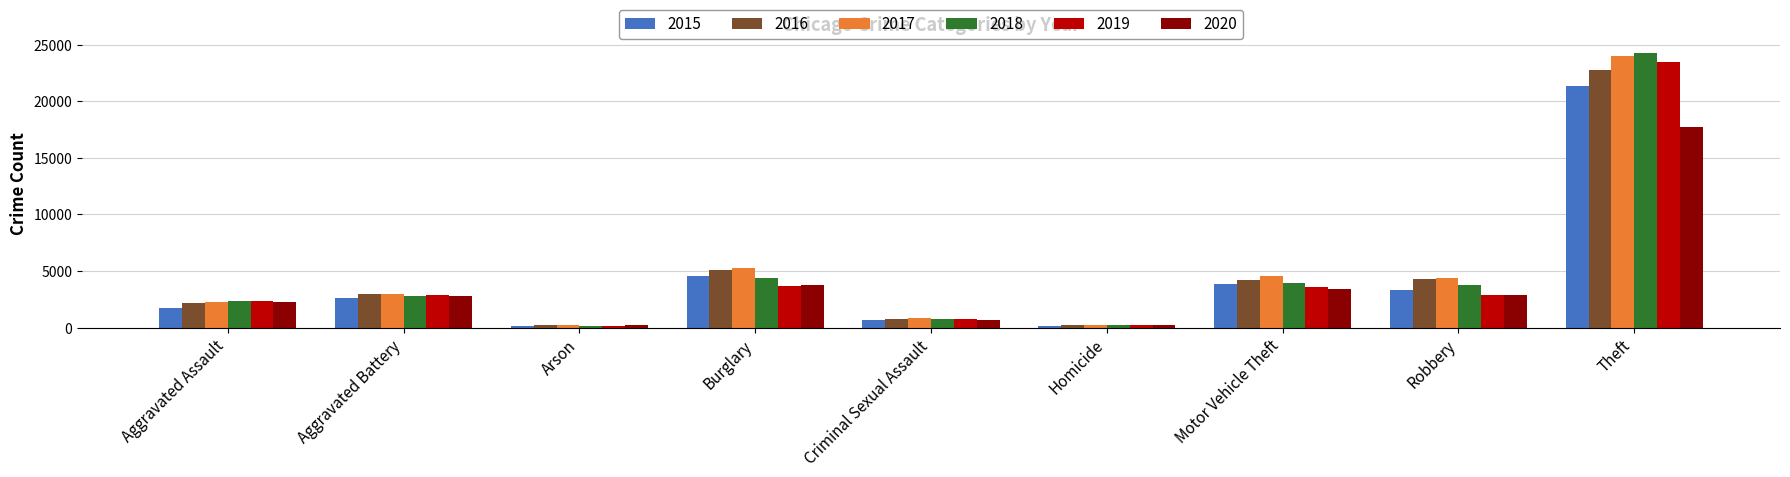

The value of 2018 at Theft is 24245. True or false?

True